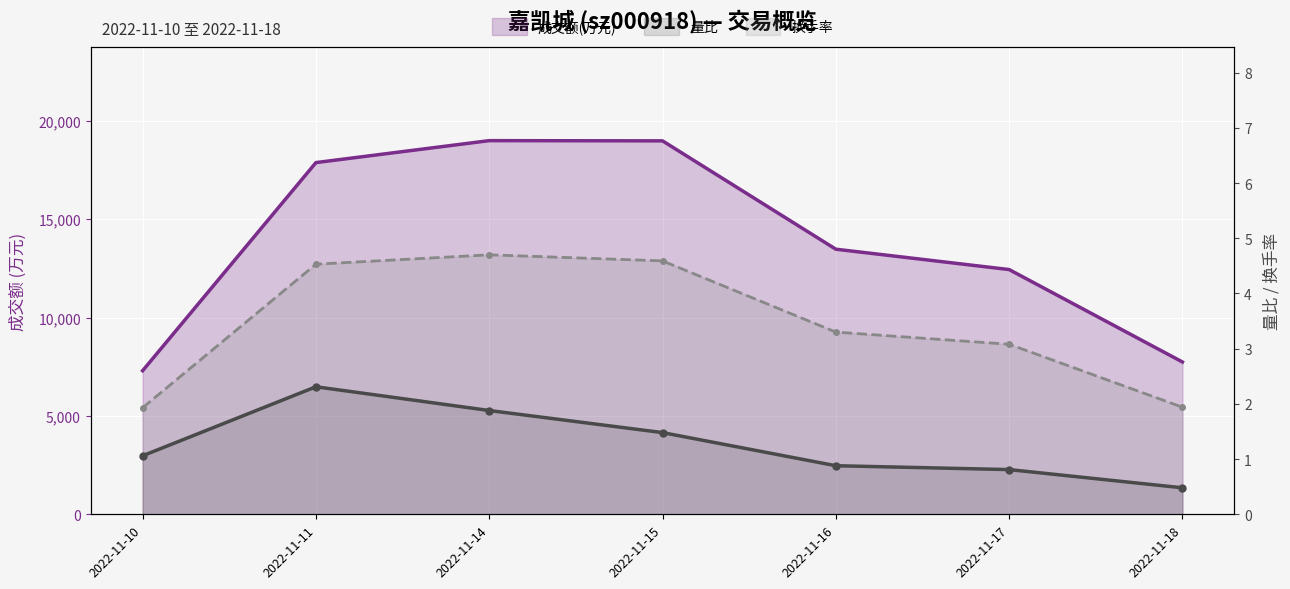

Count the number of data series in this chart.

3